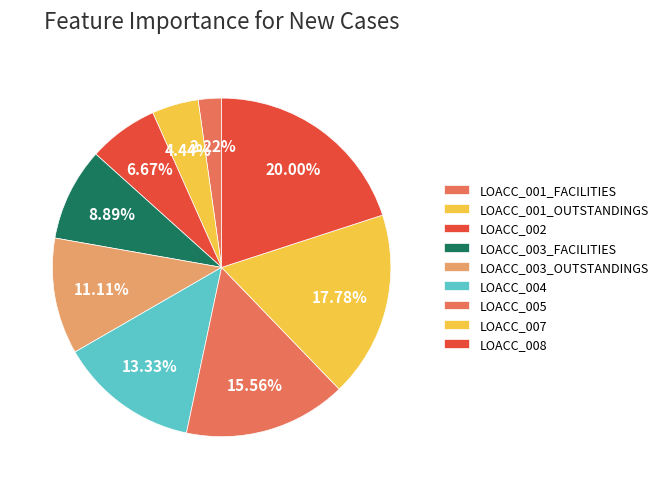

Does LOACC_007 represent more than half of the total?

No